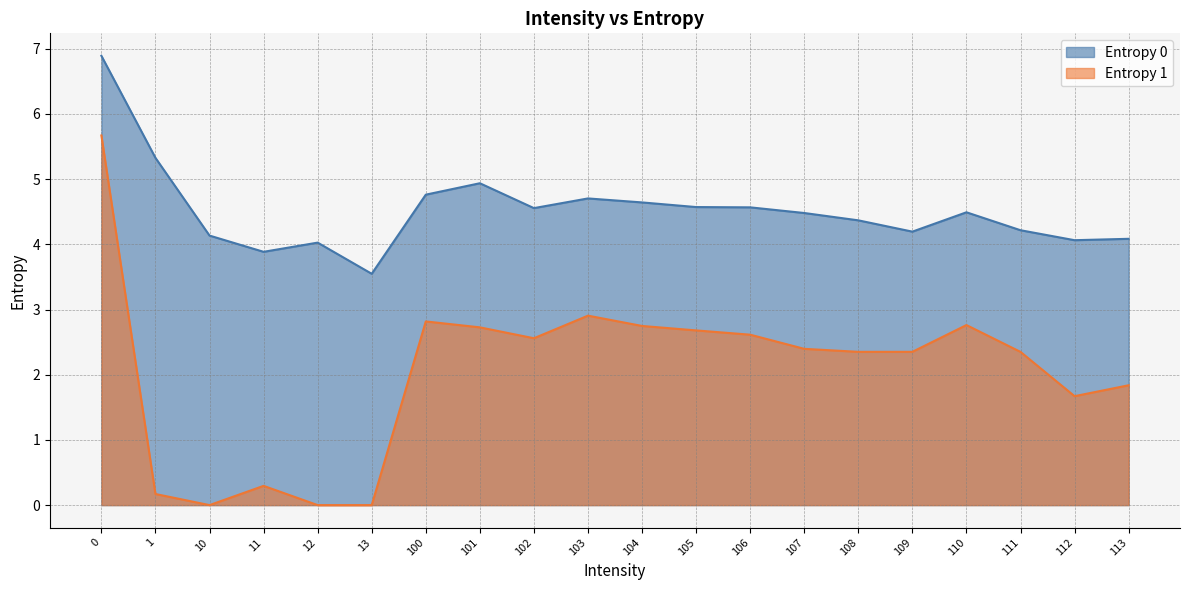

At 103, list the series in order from smallest to largest.

Entropy 1, Entropy 0